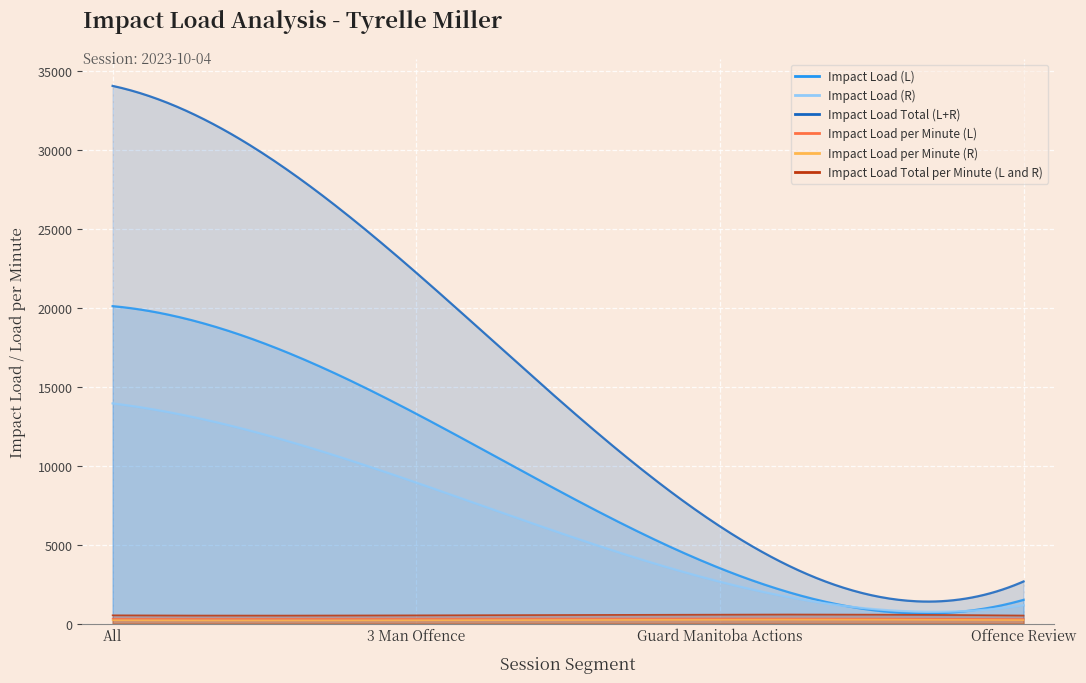

Which series has the largest range (max minus min)?

Impact Load Total (L+R)